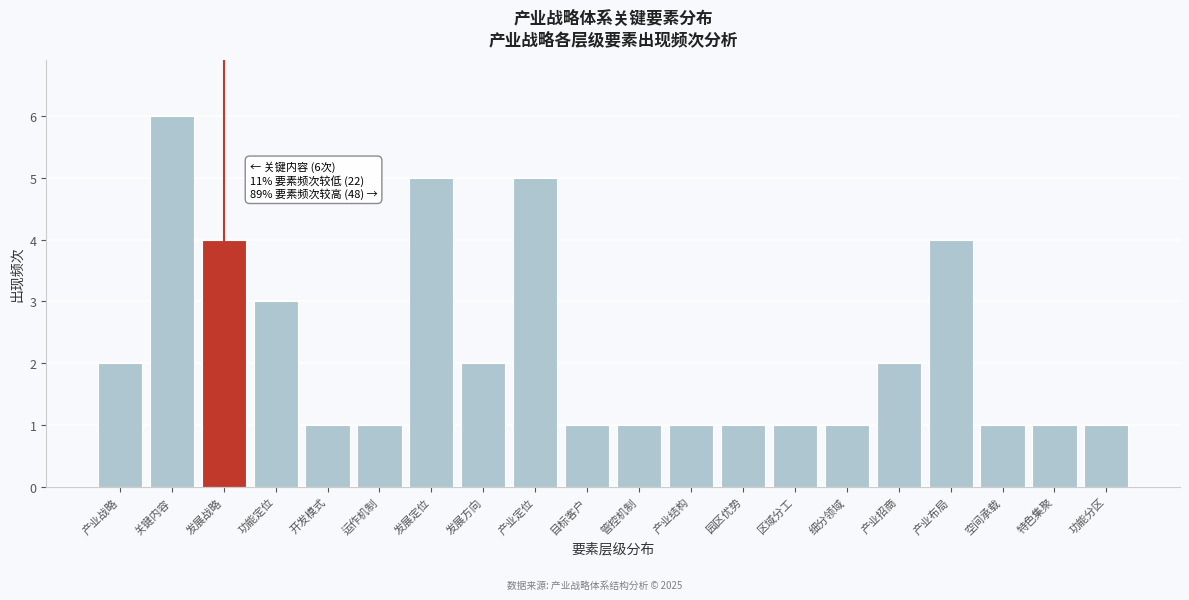

Reading left to right, what are all the values shown in this chart?

2	6	4	3	1	1	5	2	5	1	1	1	1	1	1	2	4	1	1	1